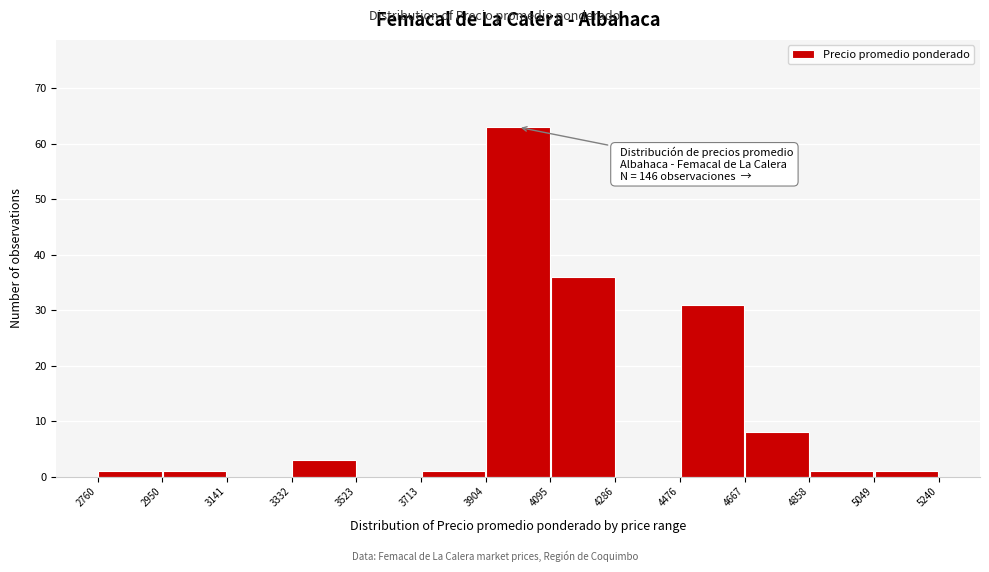

Which range on the x-axis has the tallest bar?

3904 to 4095